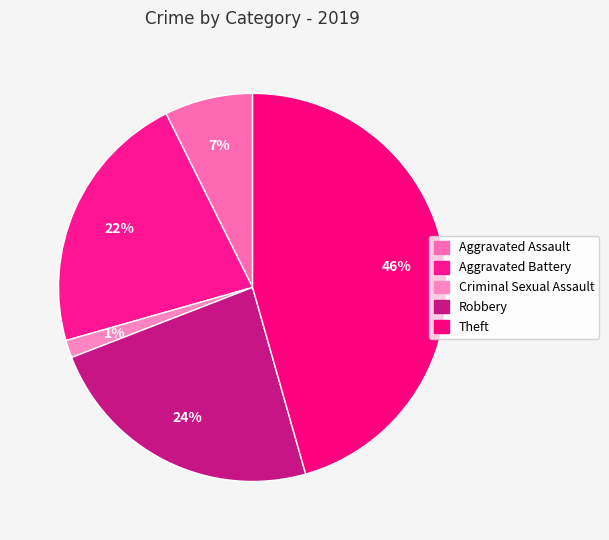

Is it true that Robbery is 33% of the pie?

False